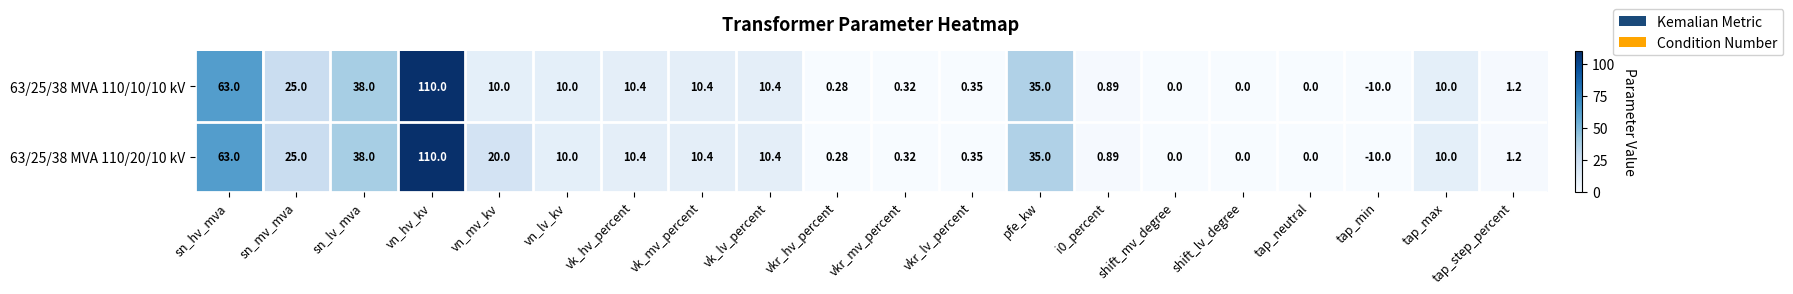

At which label does 63/25/38 MVA 110/10/10 kV reach its minimum?

tap_min